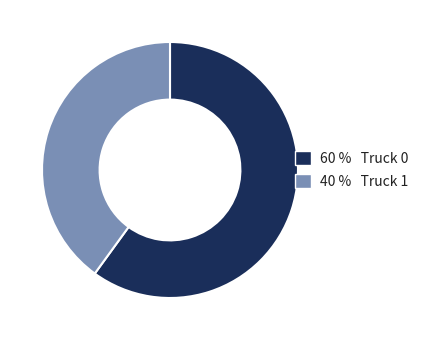

What is the majority slice?

60 % Truck 0